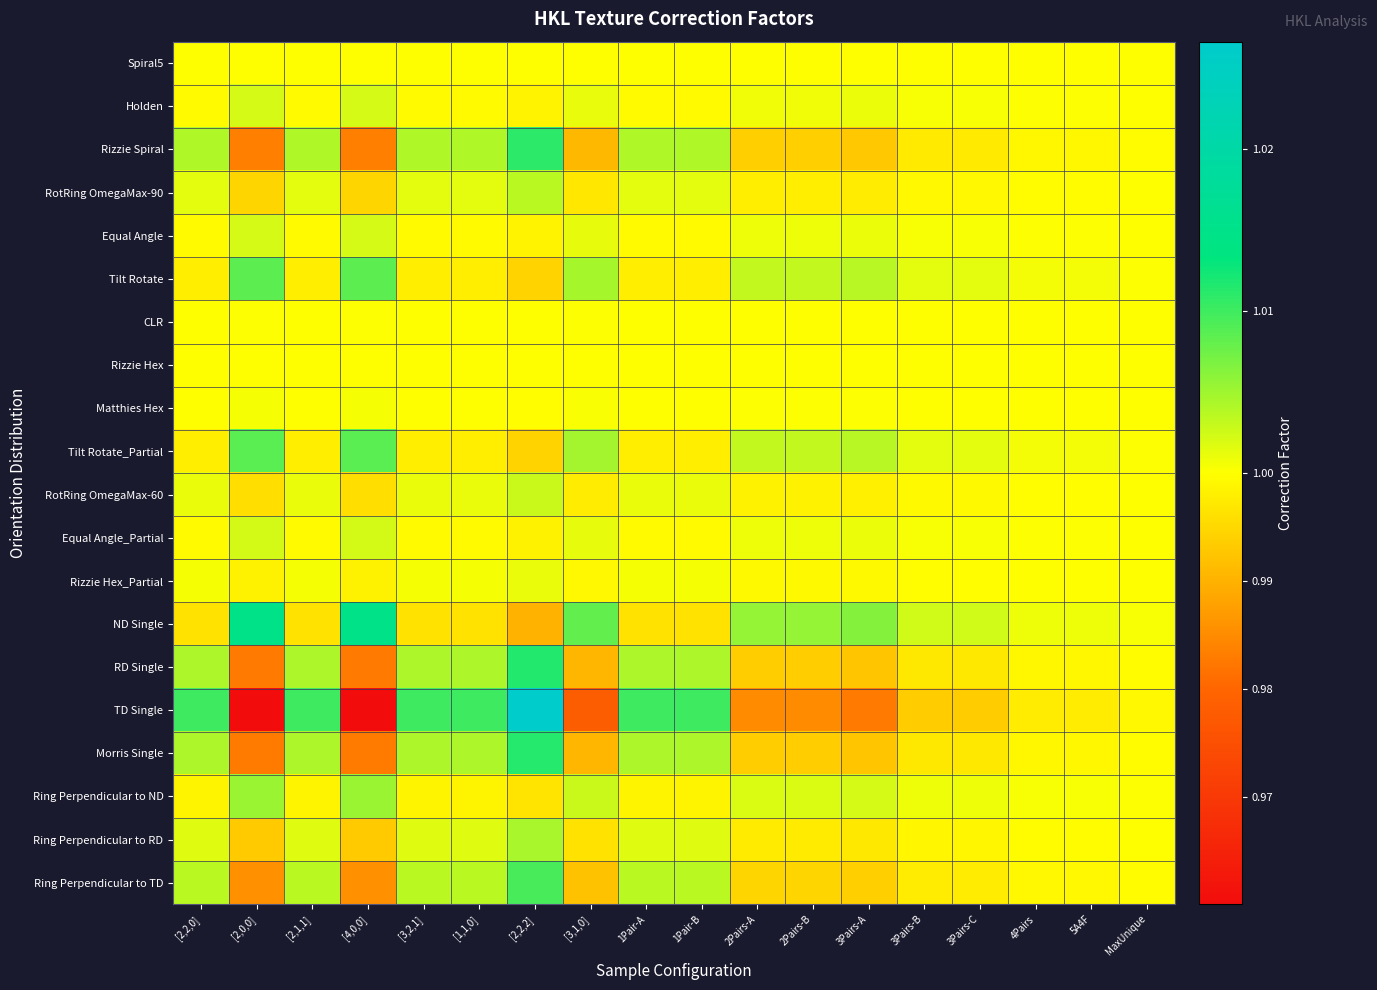

At which category is the sum across all series the highest?

[2,2,2]